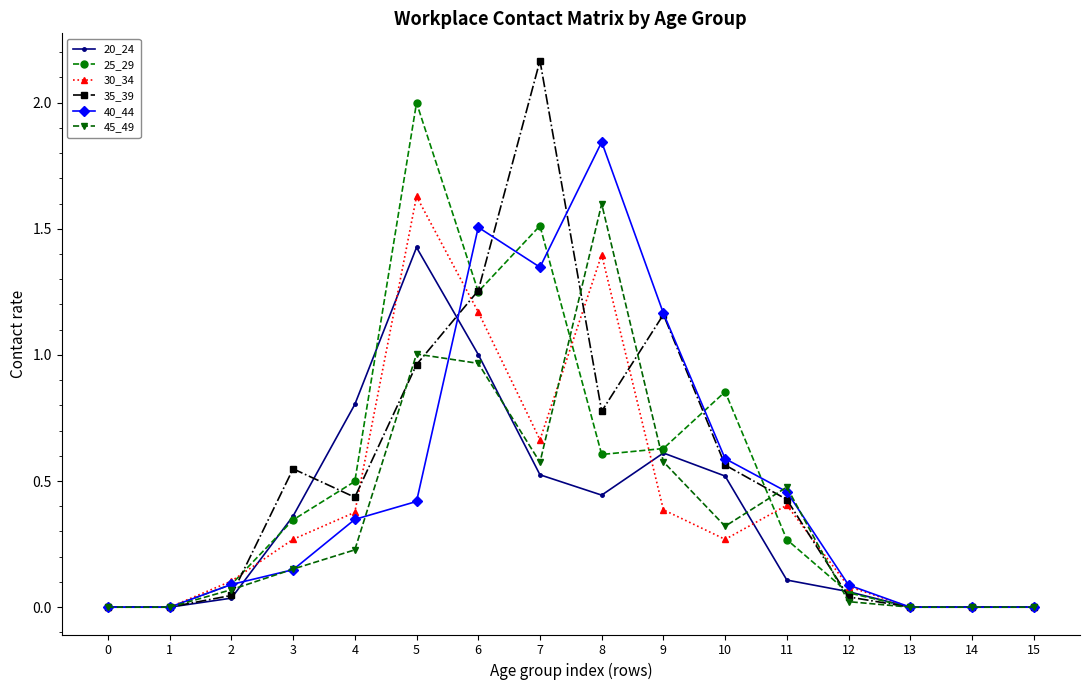

Count the number of data series in this chart.

6